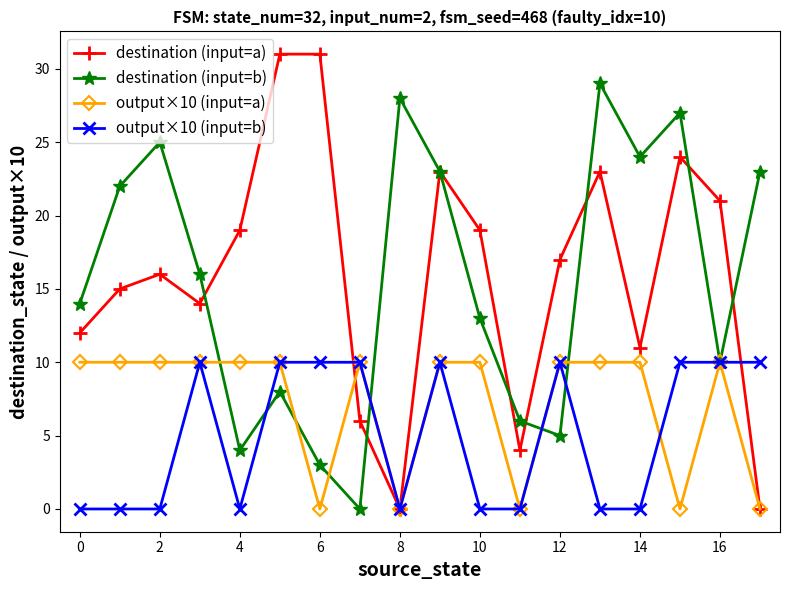

How many interior local valleys does the destination (input=b) series have?

5